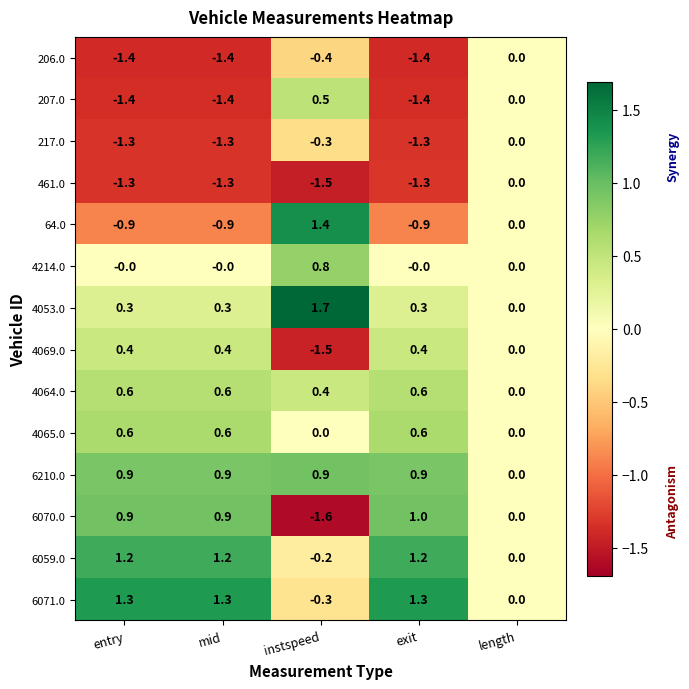

What is the difference between the 461.0 values at length and mid?

1.3